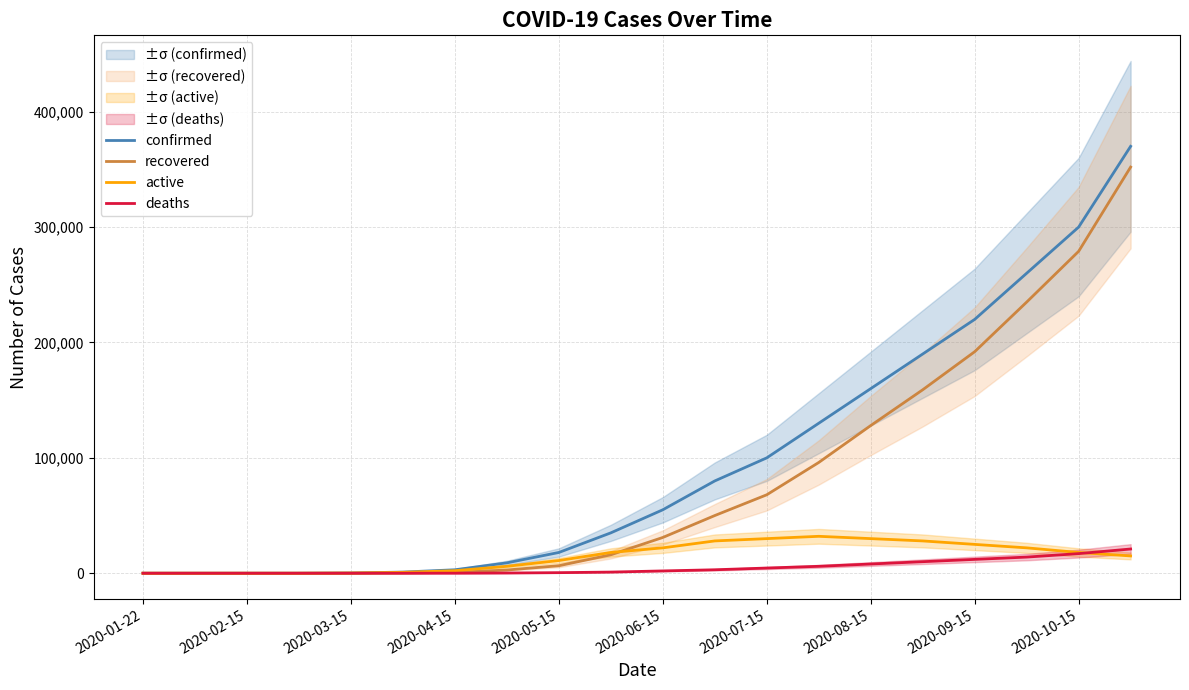

Which series ends up on top after the final intersection of deaths and active?

deaths